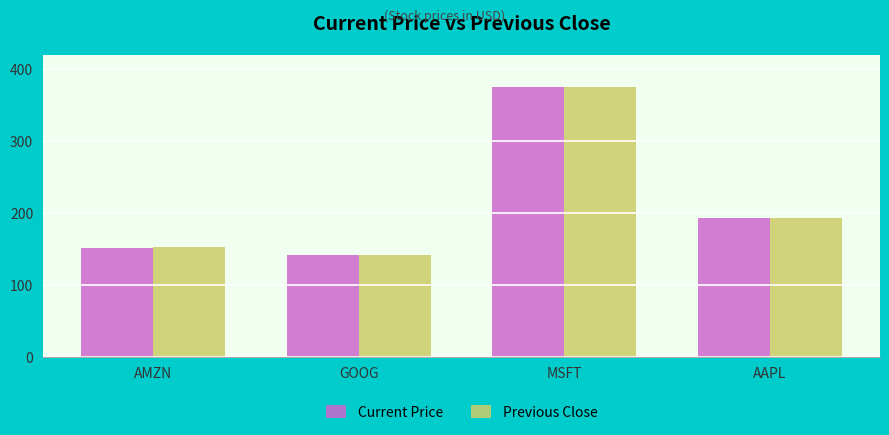

The Current Price series shows 140.9 at GOOG. True or false?

True